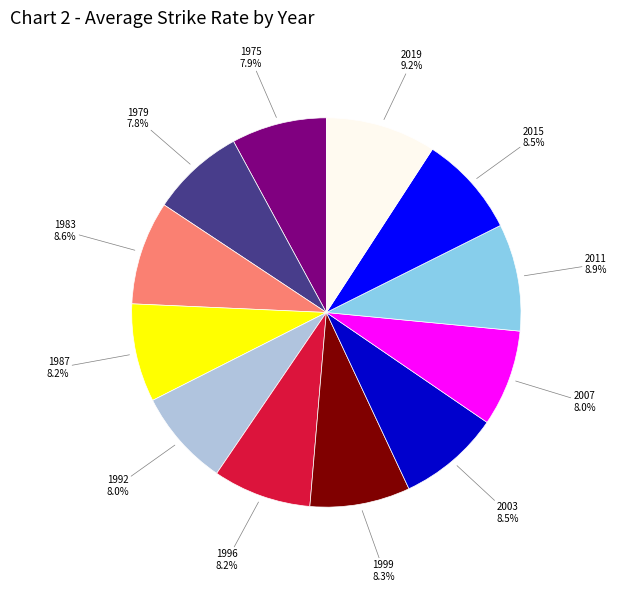

Is there any slice that represents more than half of the pie?

No